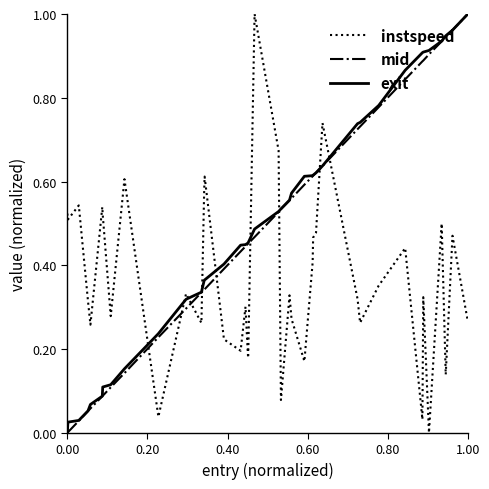

Which series has the largest total across all categories?

exit